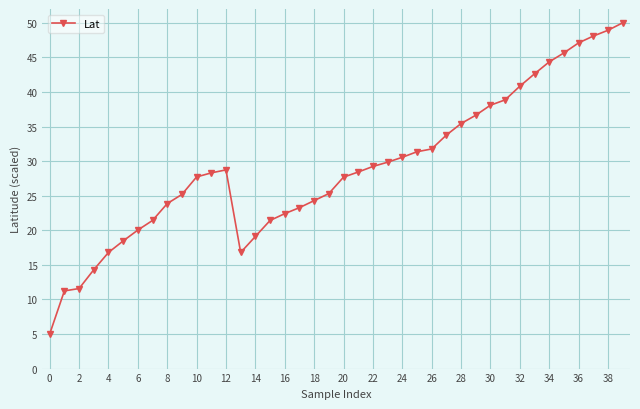

True or false: the data has more than 0 interior local peaks.

True